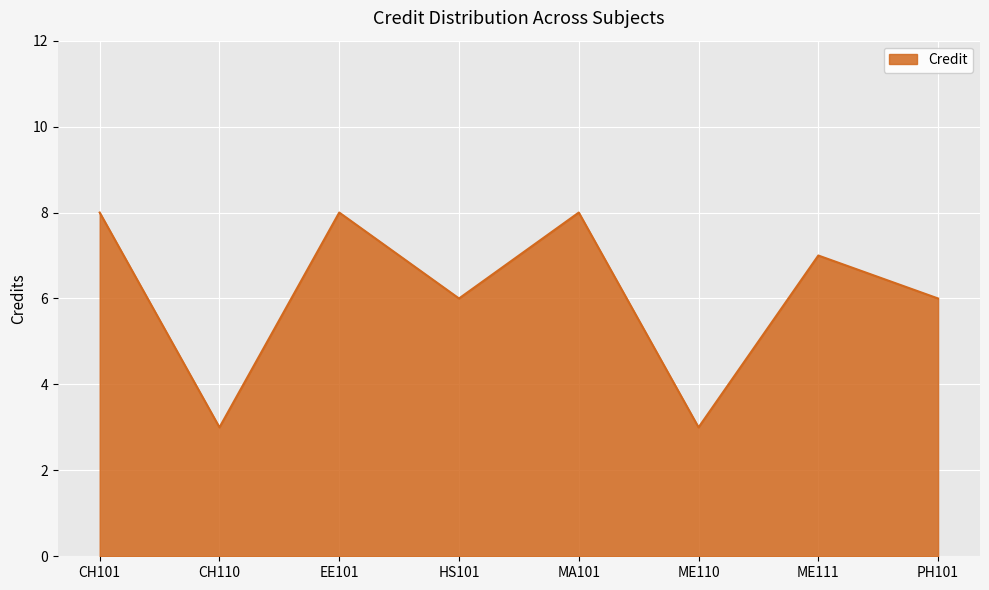

At which category does the data reach its first local valley?

CH110